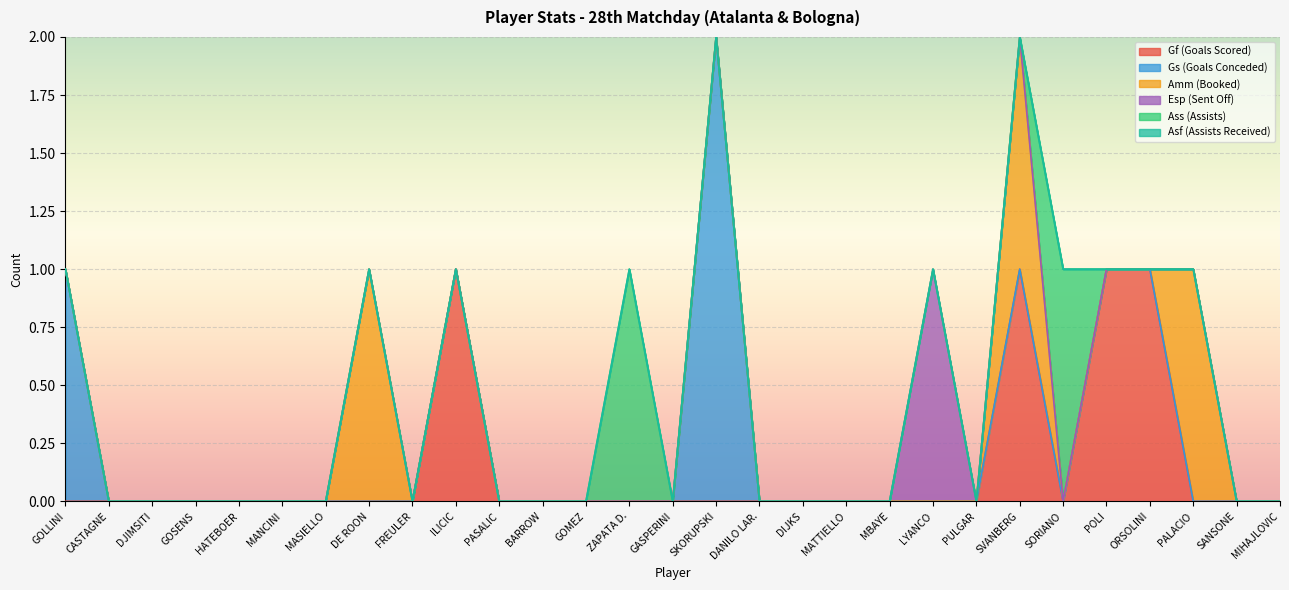

At which category does Amm (Booked) reach its first local peak?

DE ROON